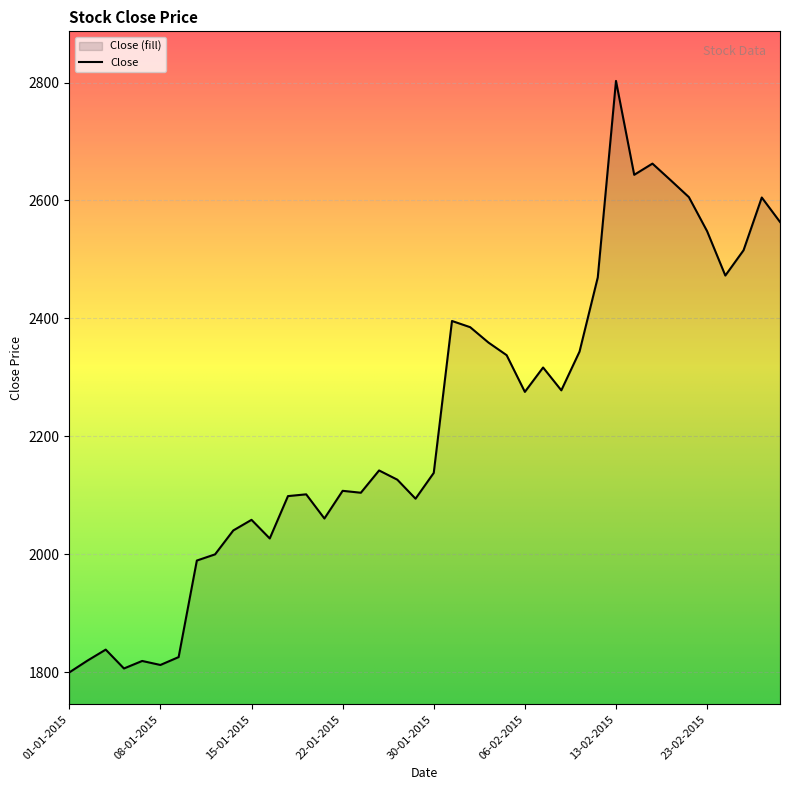

What position from the left is 12-01-2015?

8